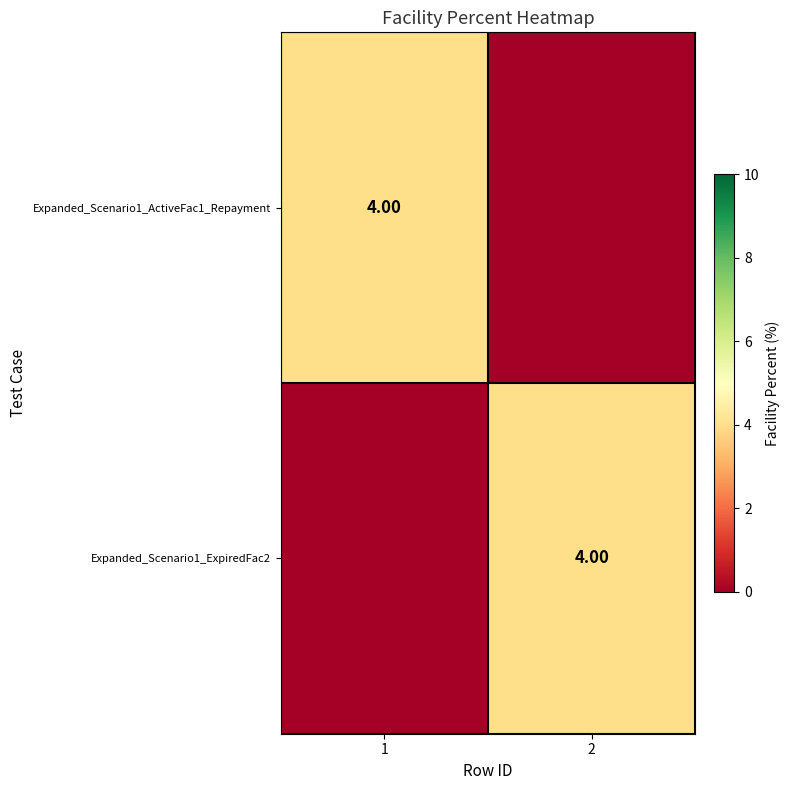

What is the sum of the Expanded_Scenario1_ActiveFac1_Repayment values at 1 and 2?

4